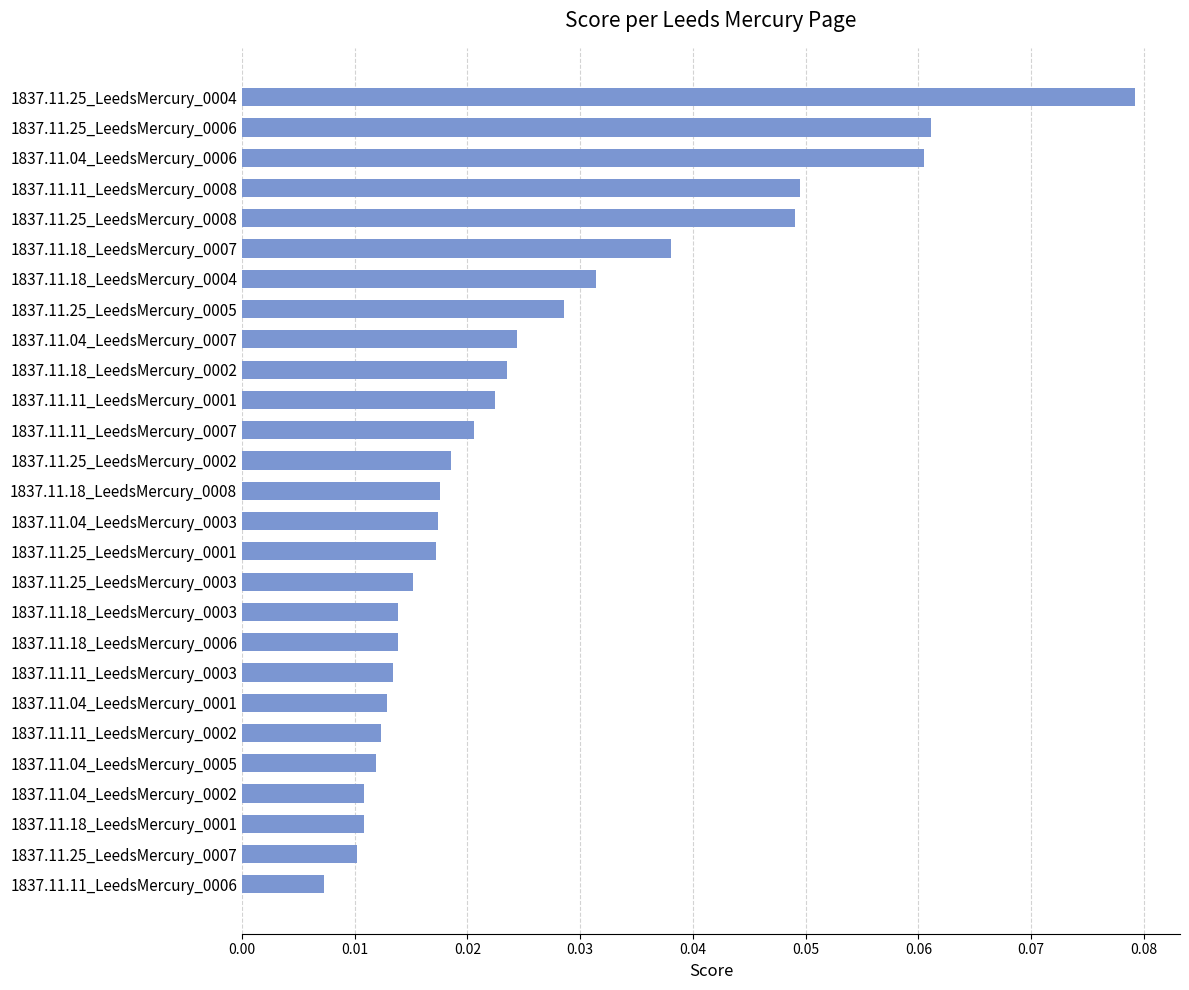

What is the label of the 12th bar from the bottom?

1837.11.25_LeedsMercury_0001